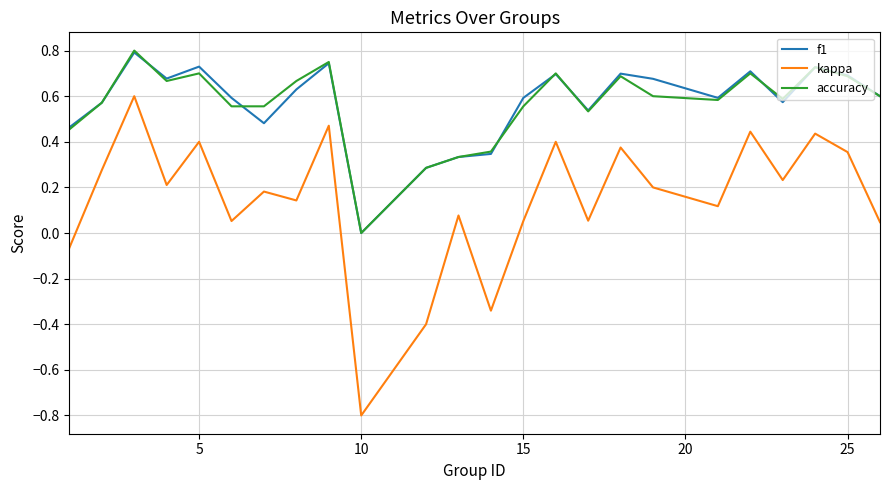

What is the minimum value shown in the chart?

-0.8